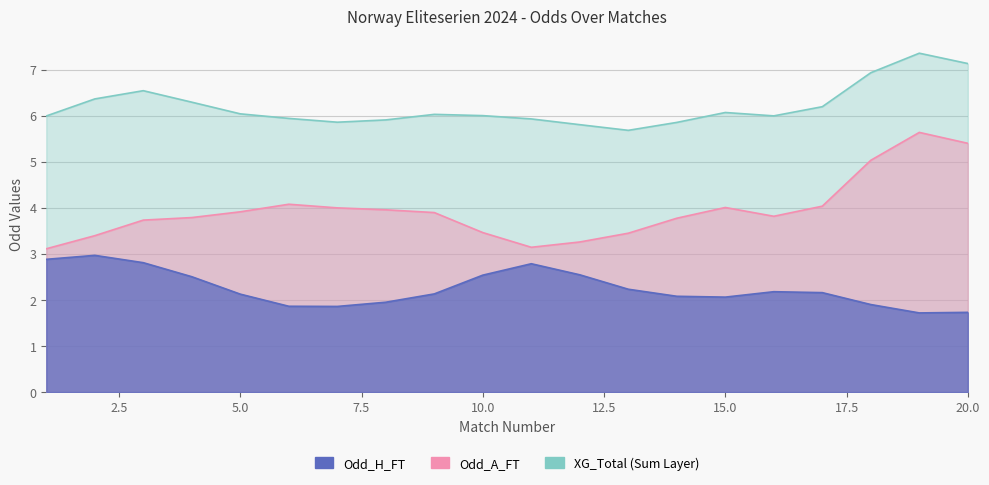

True or false: Odd_H_FT has more than 0 interior local peaks.

True